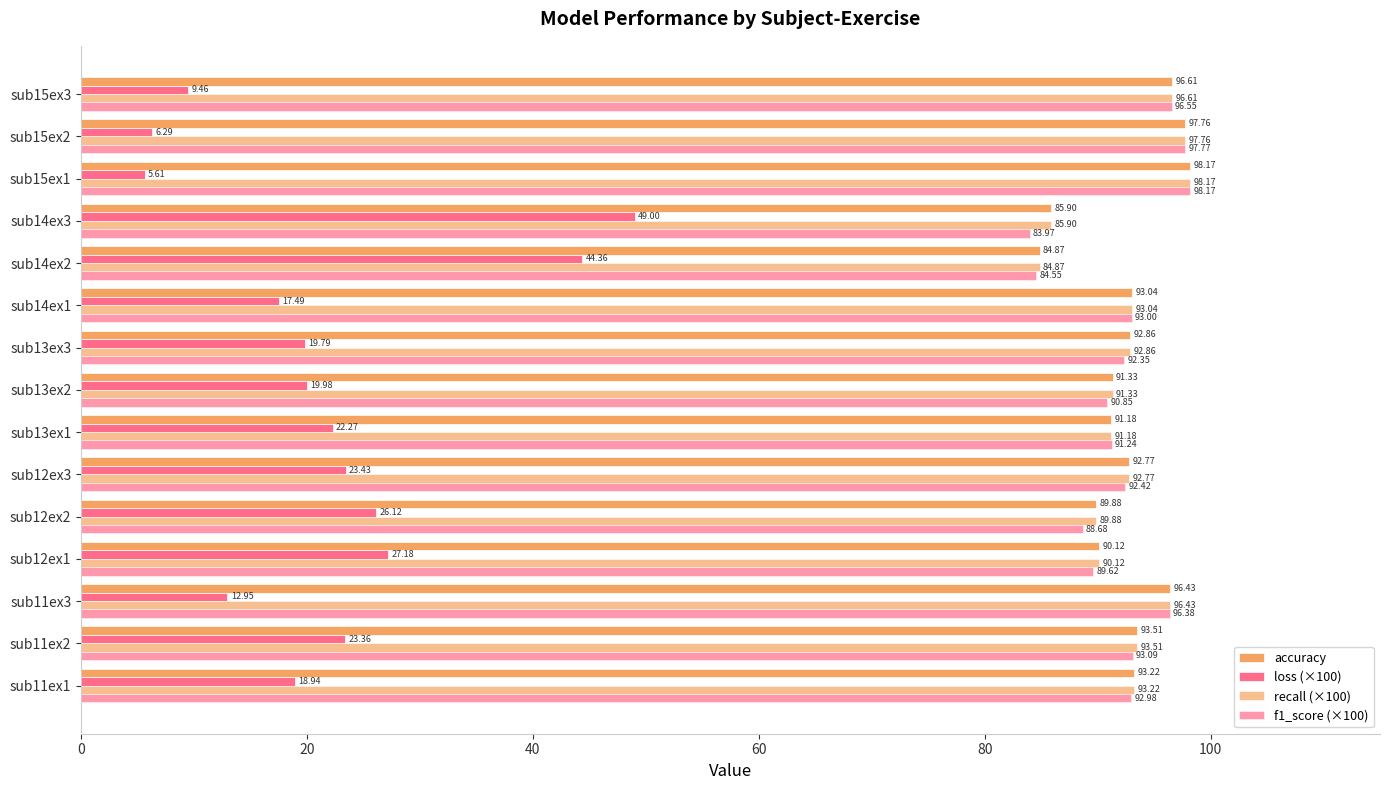

How many data points in f1_score (×100) are less than 92?

6